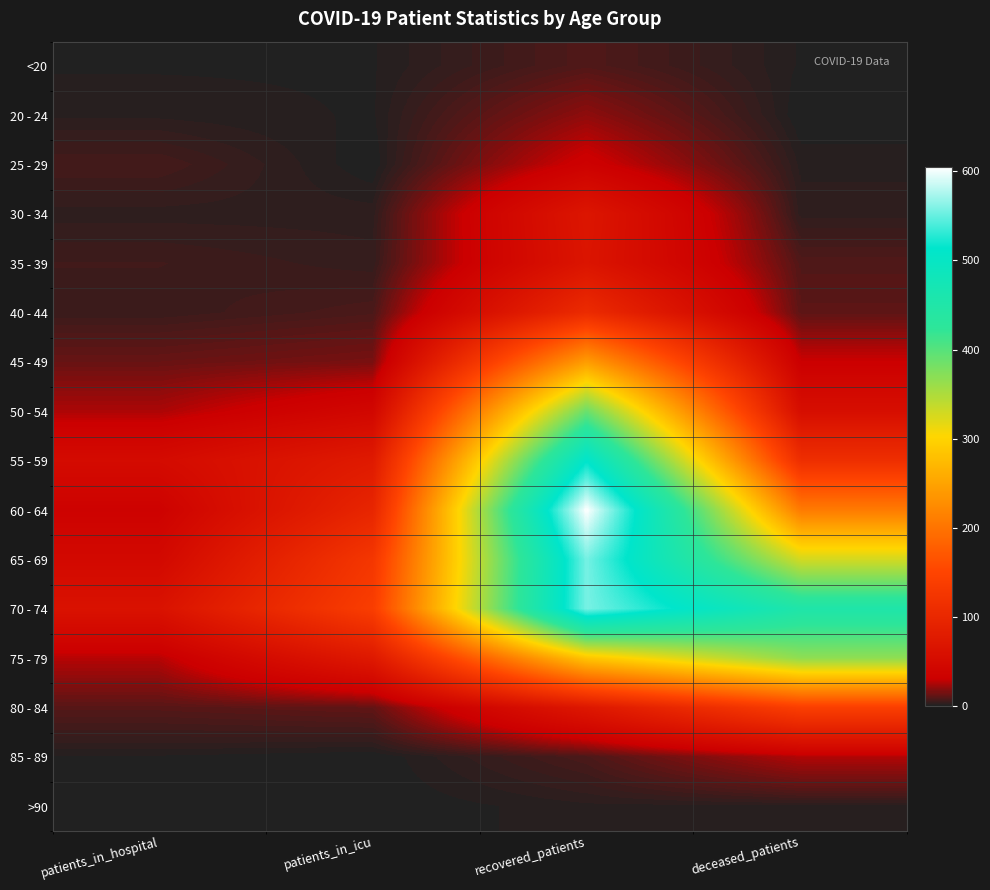

What is the maximum value for 45 - 49?

243